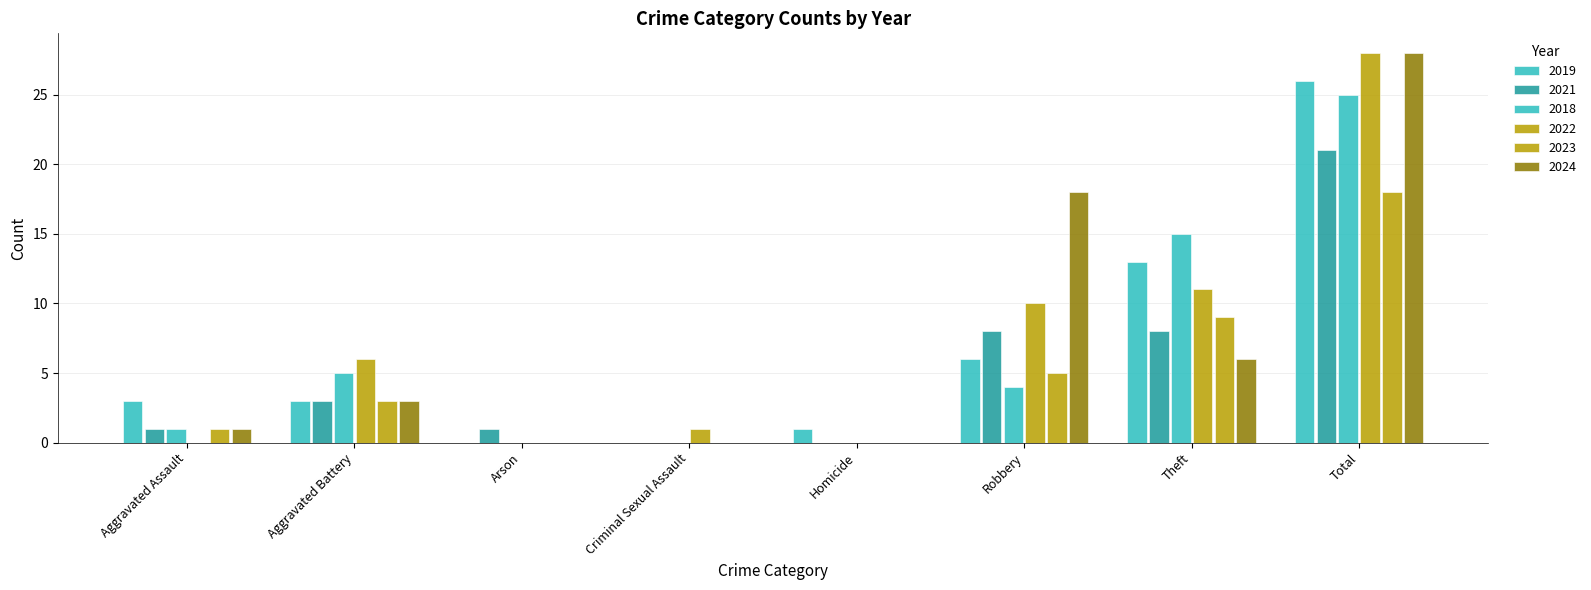

Are the bars horizontal?

No